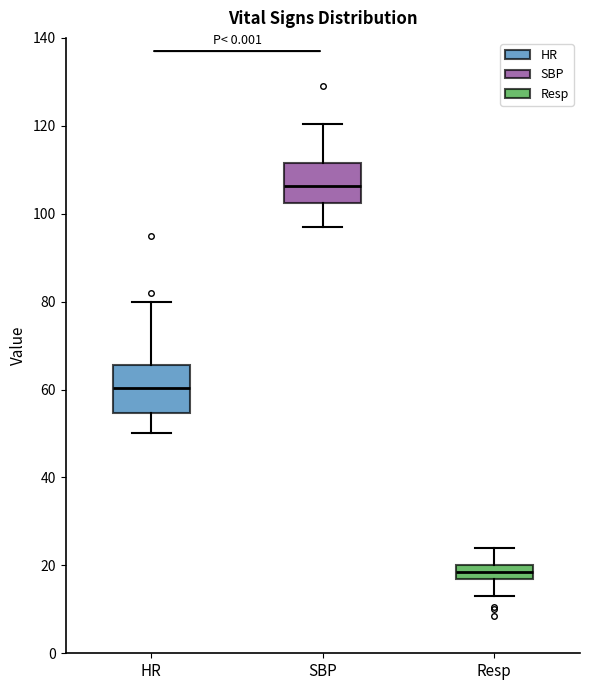

Reading left to right, read every box against the y-axis: the position of its median line, the range the box covers, and the ends of its whiskers. The values are not printed on the chart, so give them approximately, as read against the axis.

HR: median 60, box 54 to 66, whiskers 50 to 80
SBP: median 106, box 102 to 112, whiskers 98 to 120
Resp: median 18 (inside the box), box 18 to 20, whiskers 14 to 24